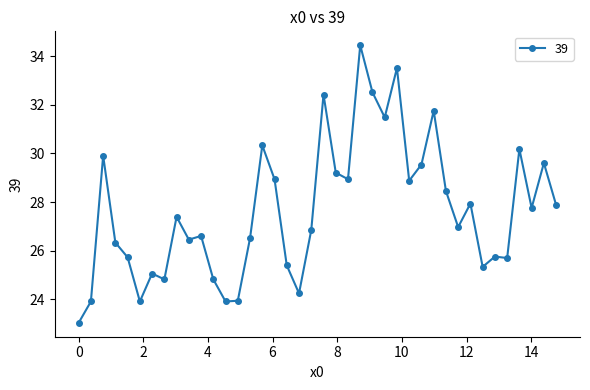

Is this an area chart (filled region under the line)?

No